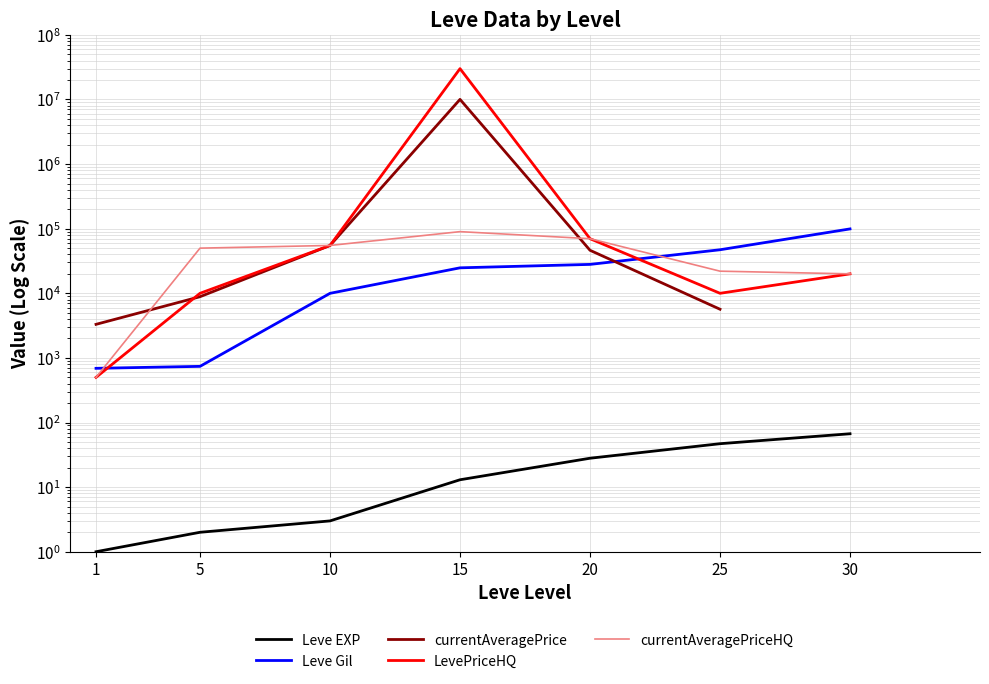

How many data points in currentAveragePrice are less than 46339?

3